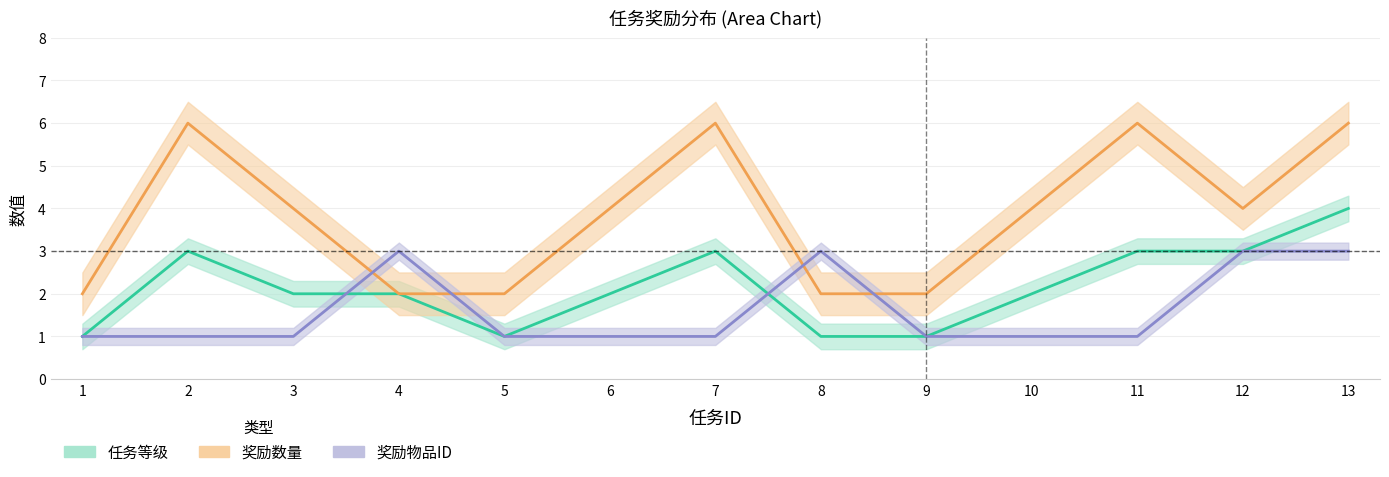

At which label does 任务等级 reach its minimum?

1